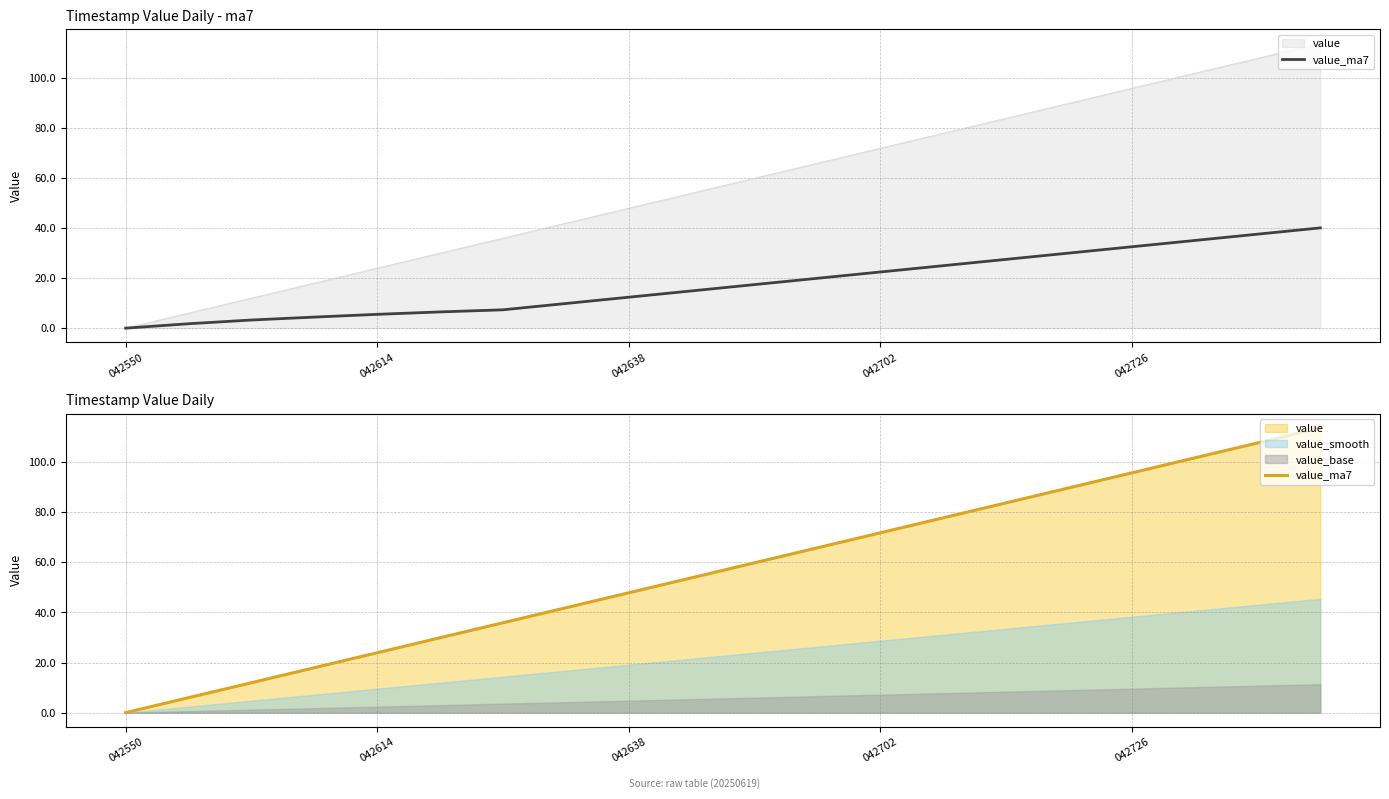

Is it true that the value at 18 is 107.7?

True